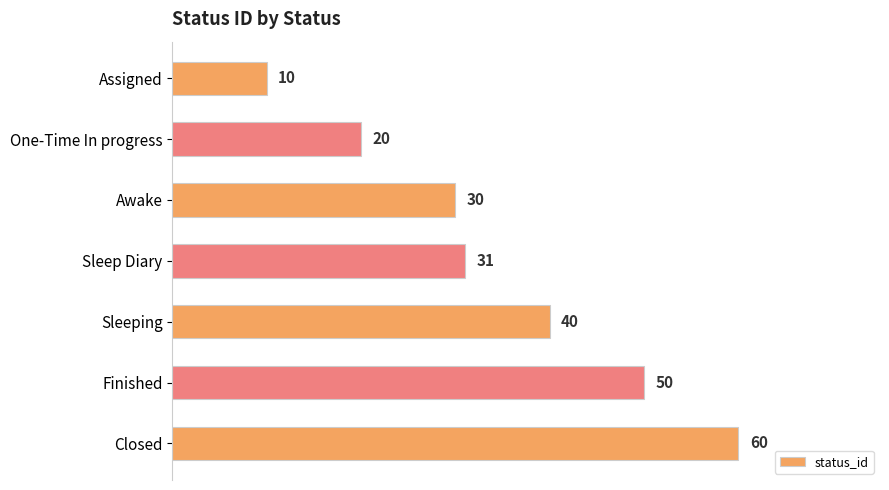

Does the chart contain stacked bars?

No